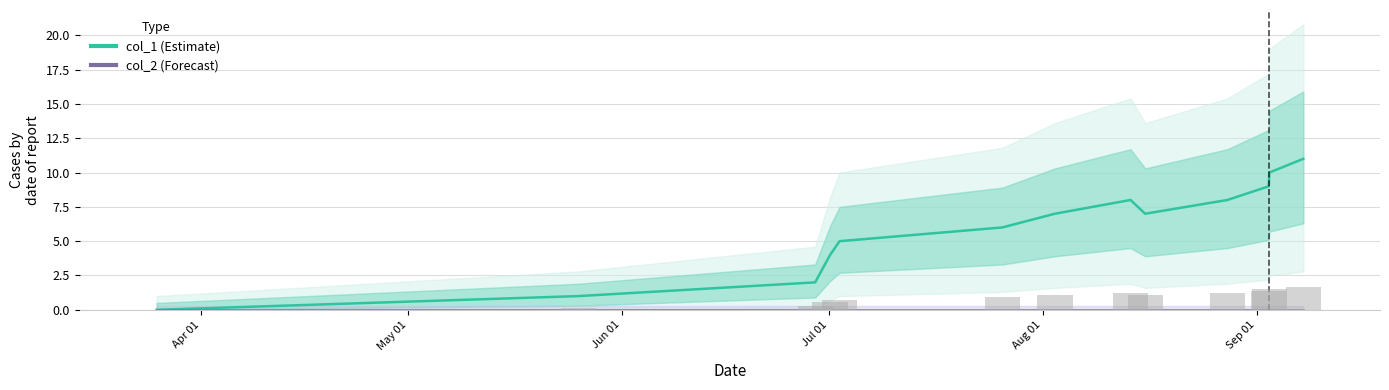

Between Apr 01 and Sep 01, which is larger?

Sep 01